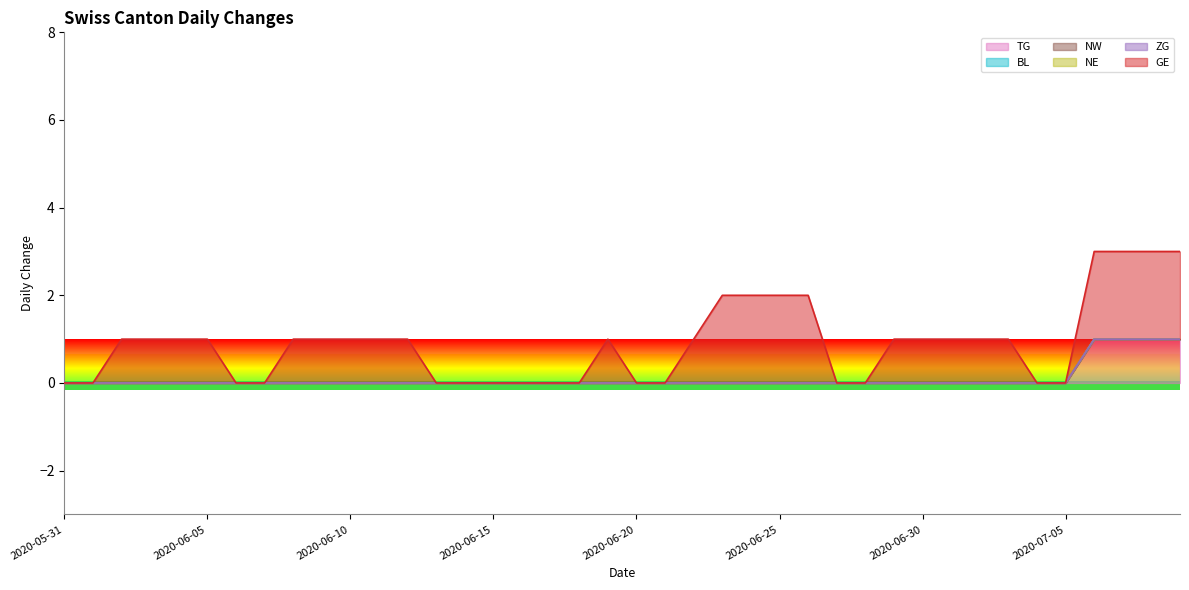

Which series changed the most between 2020-06-21 and 2020-06-24?

GE